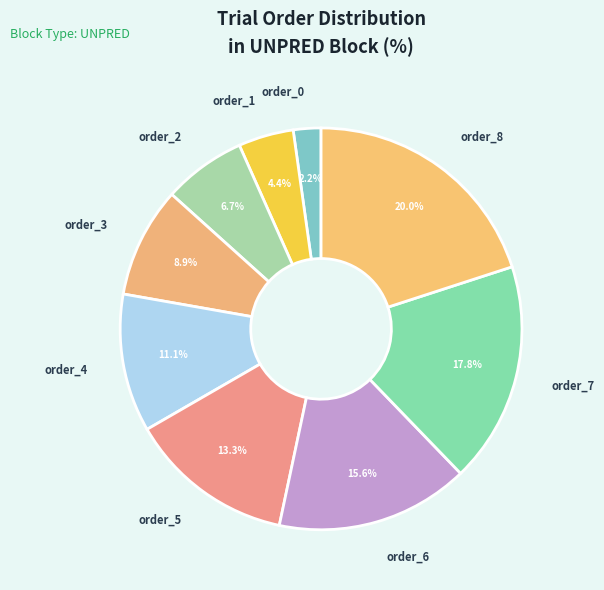

How many slices are in this pie chart?

9